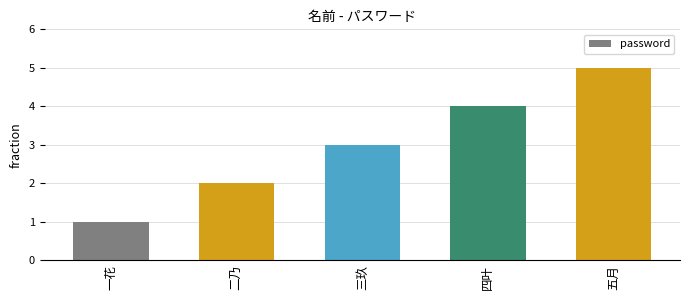

What is the change in value from 二乃 to 四叶?

+2